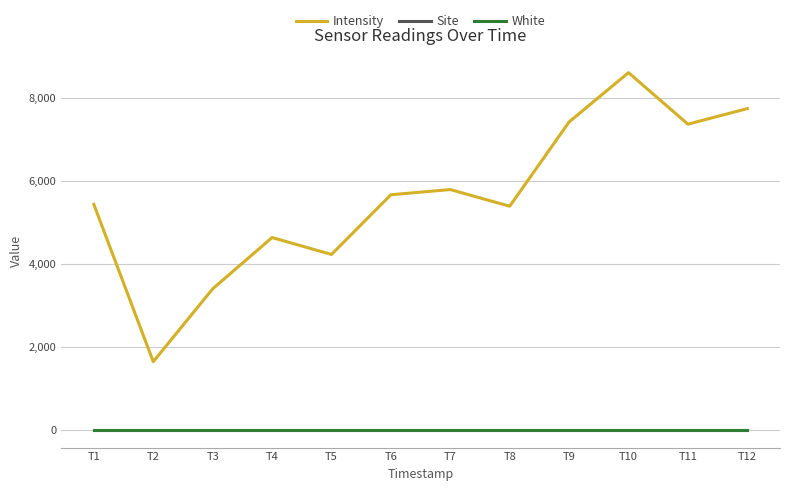

True or false: White and Site intersect in this chart.

False